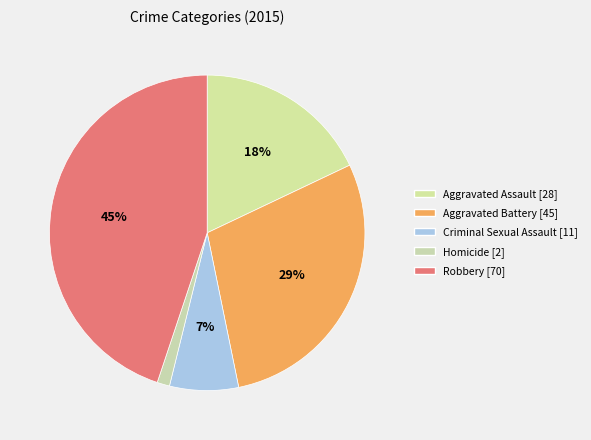

Is it true that Homicide is 1% of the pie?

True